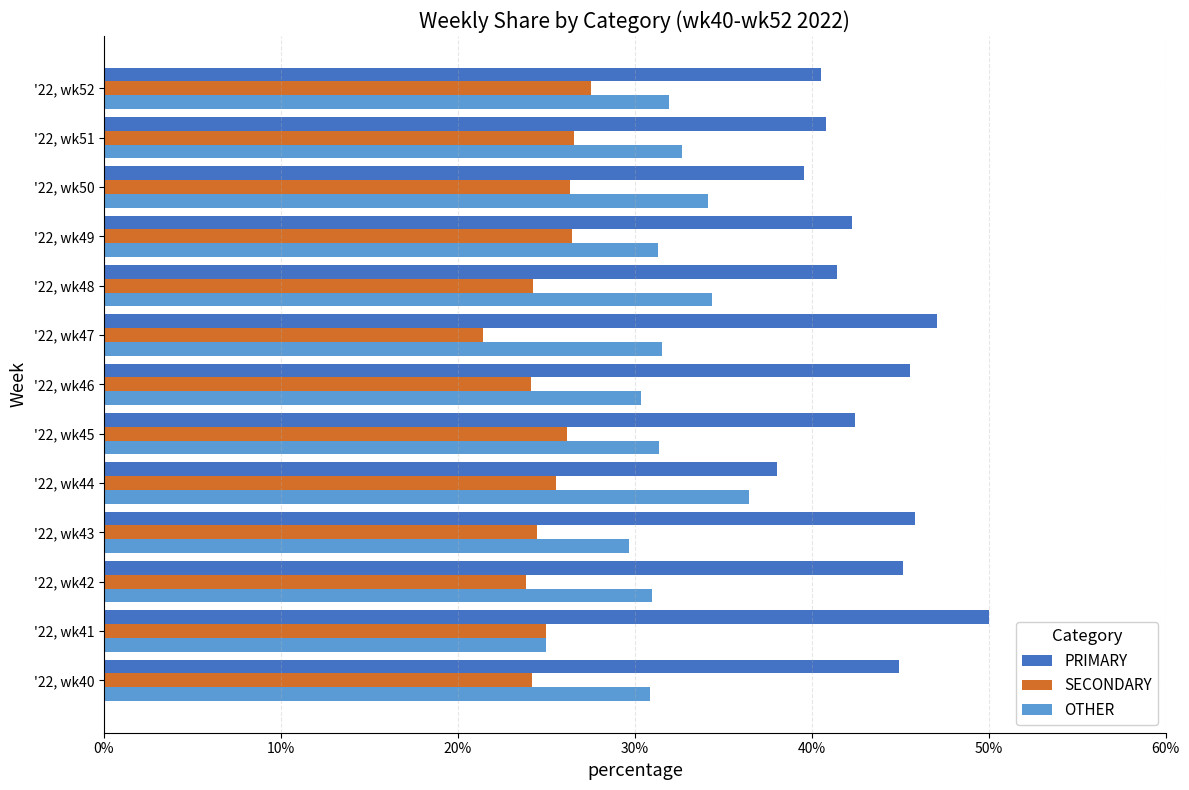

At '22, wk45, list the series in order from smallest to largest.

SECONDARY, OTHER, PRIMARY